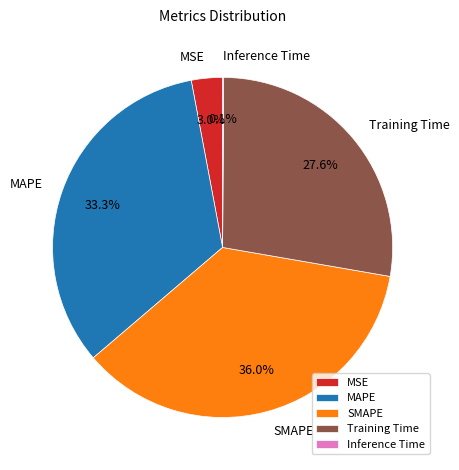

Does any single category account for the majority?

No